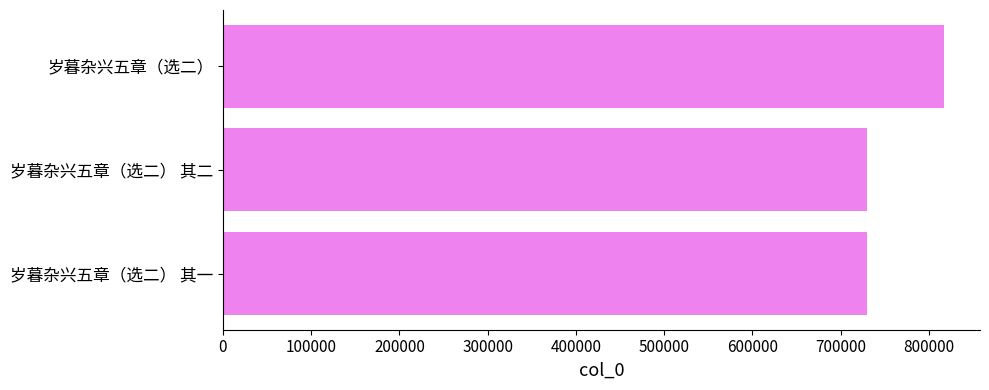

Which label corresponds to the largest value in the chart?

岁暮杂兴五章（选二）